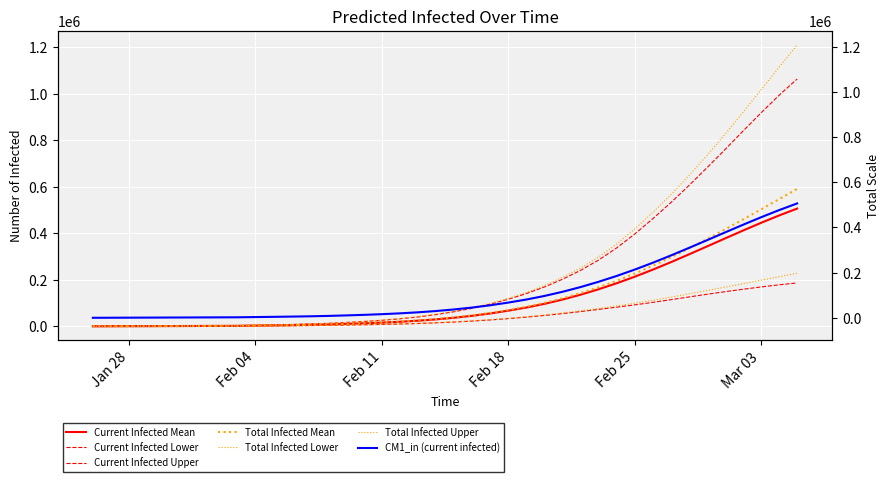

What position from the left is 2020-02-29?

35